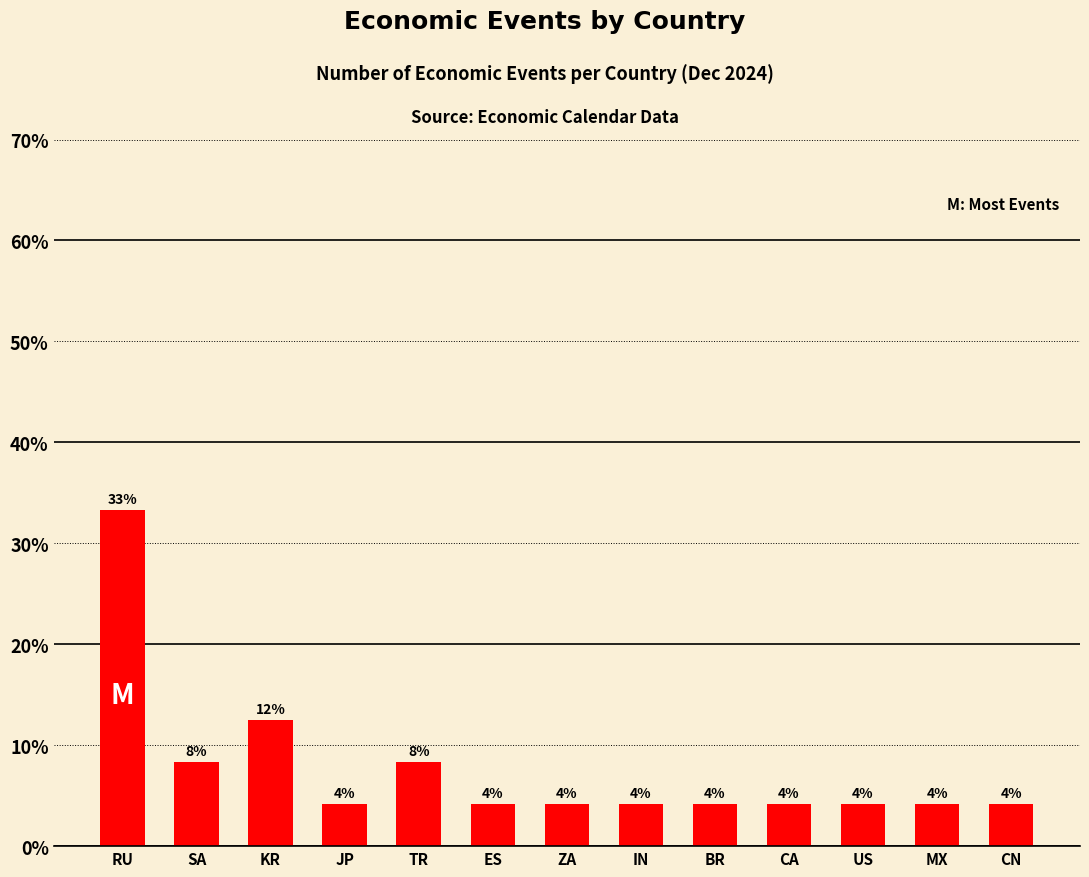

At which category does the chart reach its peak across all series?

RU